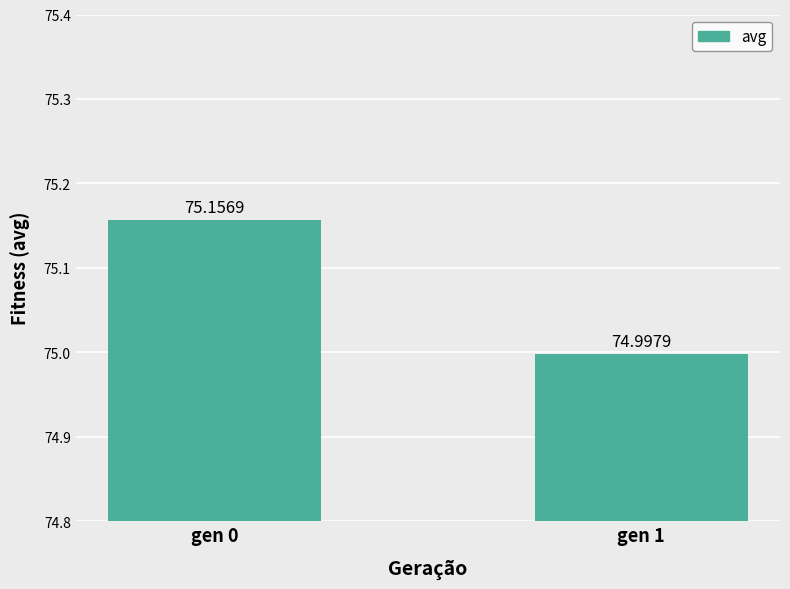

What is the difference between the values at gen 0 and gen 1?

0.2